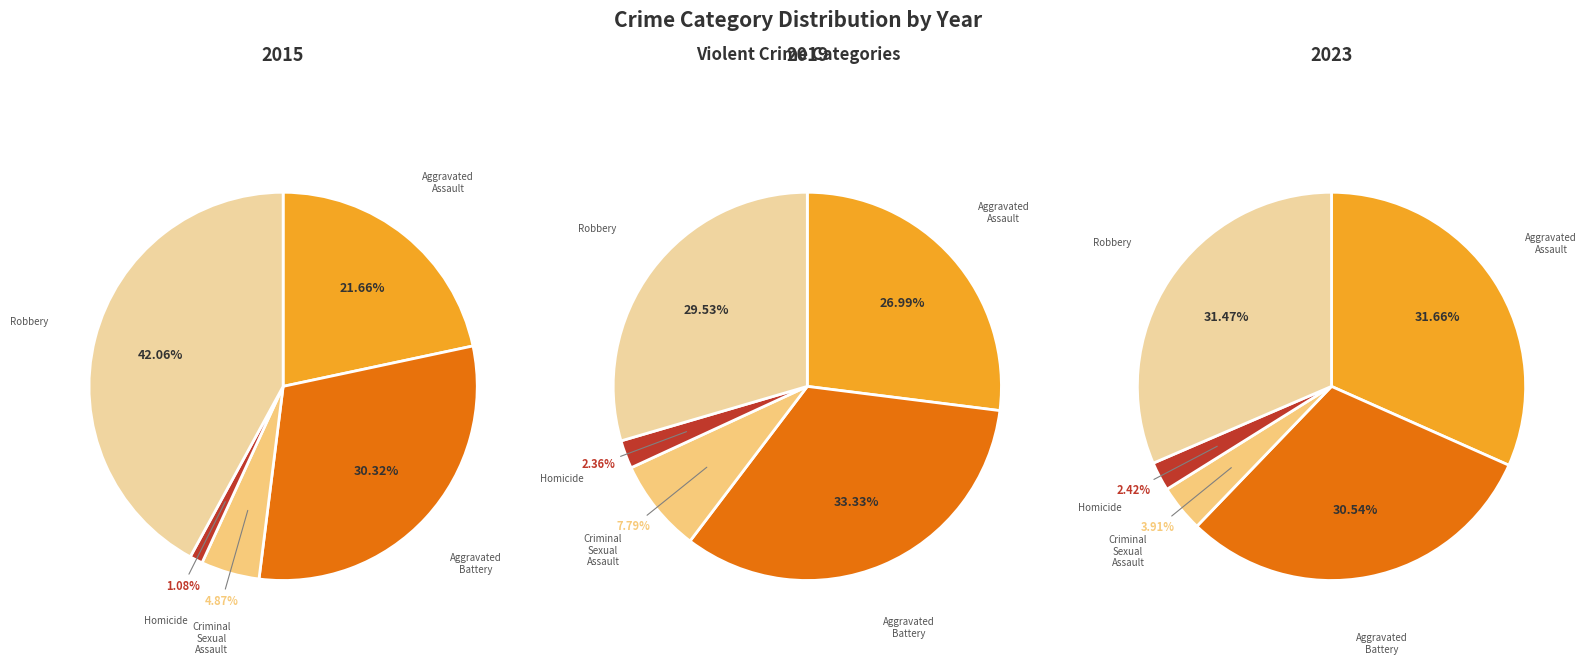

Does any single category account for the majority?

No